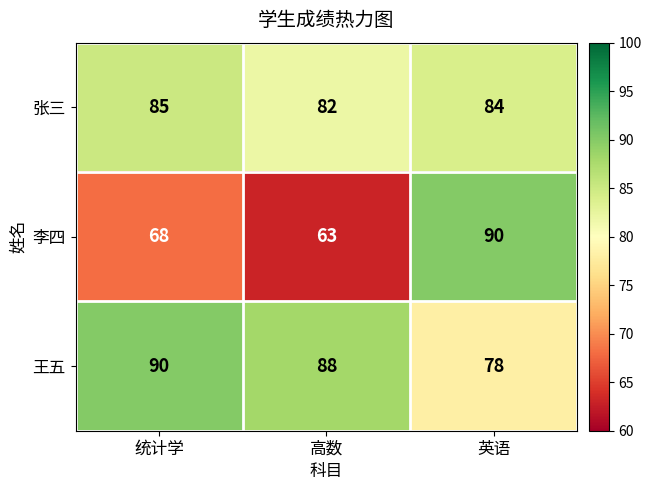

Count the 李四 values in the range 63 to 90.

3